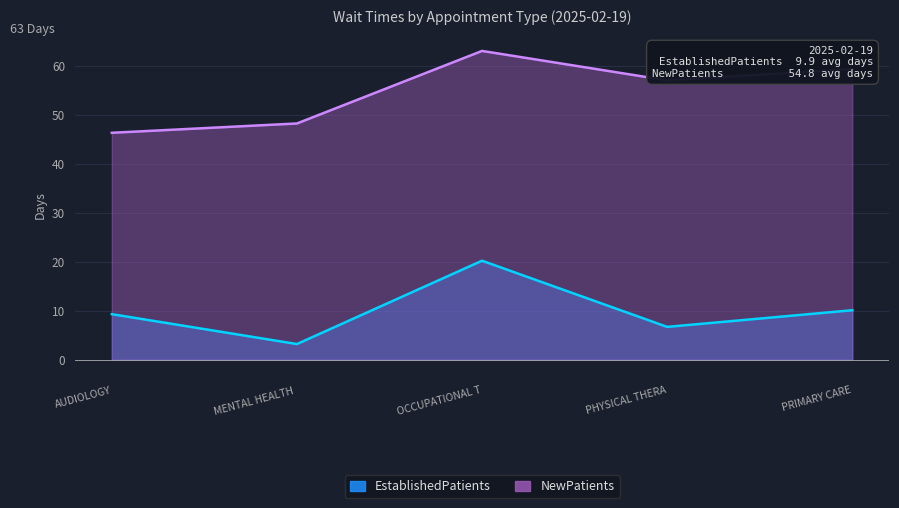

True or false: EstablishedPatients and NewPatients intersect in this chart.

False